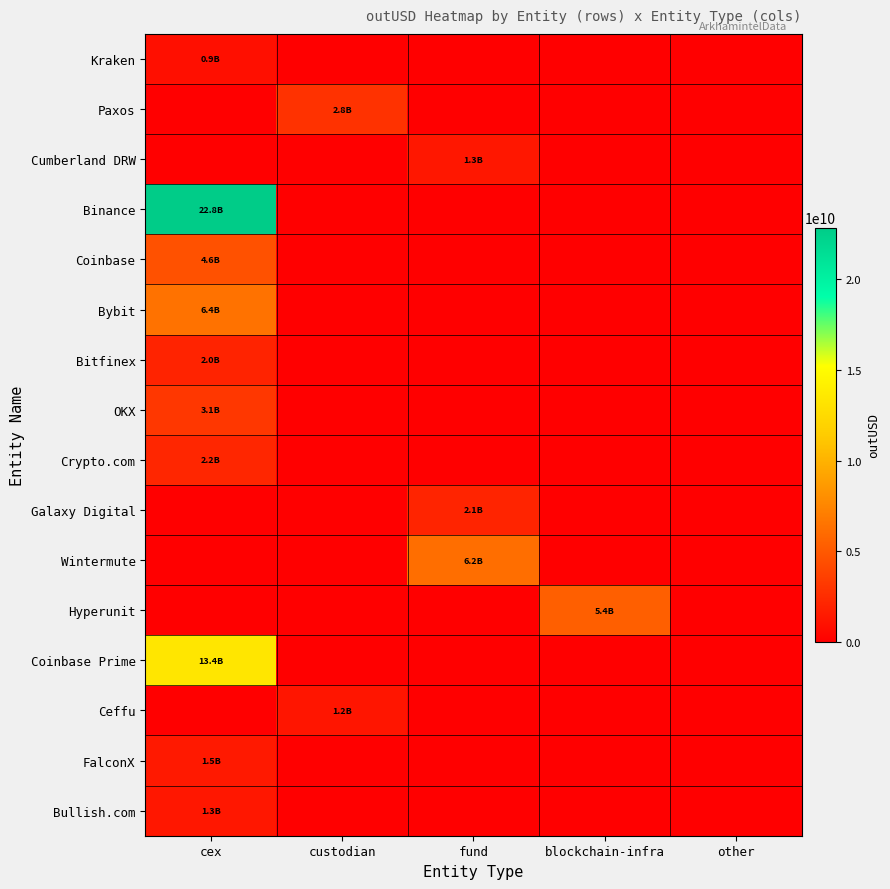

At which category is the sum across all series the highest?

cex